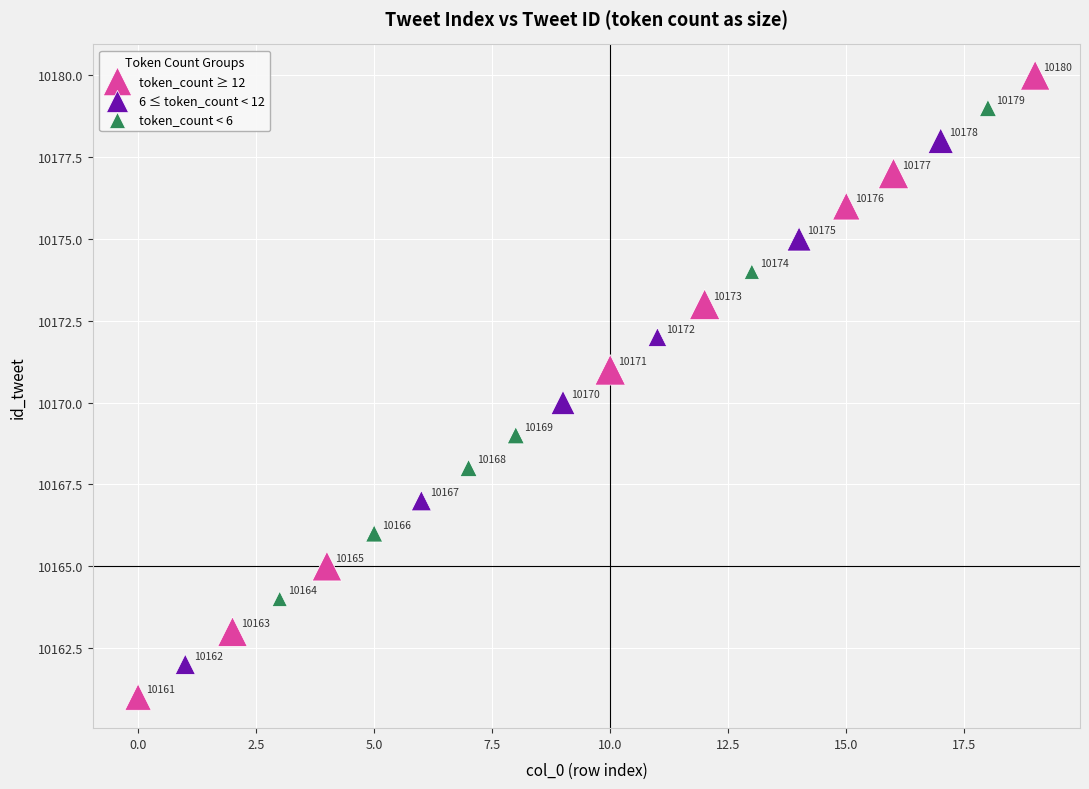

What are all the series names shown in the legend?

token_count ≥ 12, 6 ≤ token_count < 12, token_count < 6